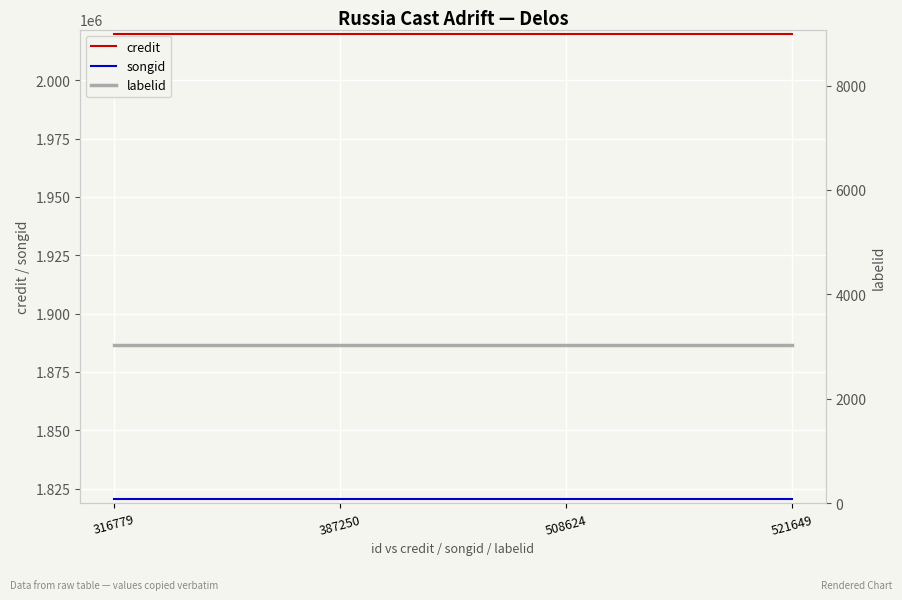

Rank the series at 387250 from lowest to highest value.

labelid, songid, credit